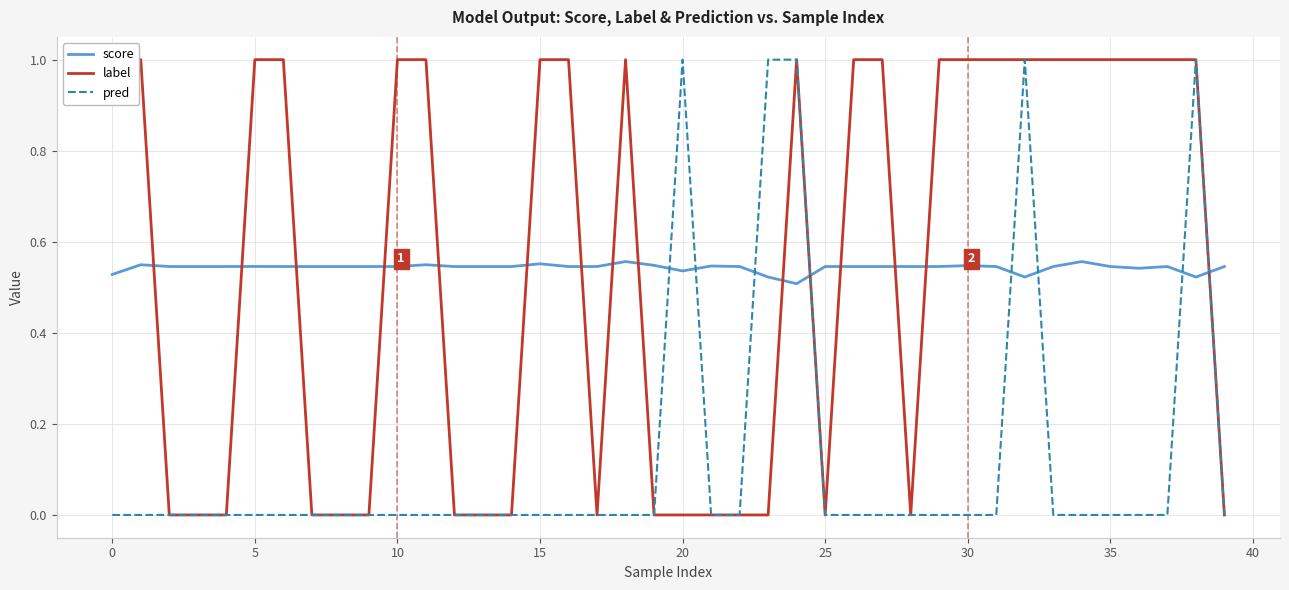

Does the chart display data point markers on the line(s)?

No